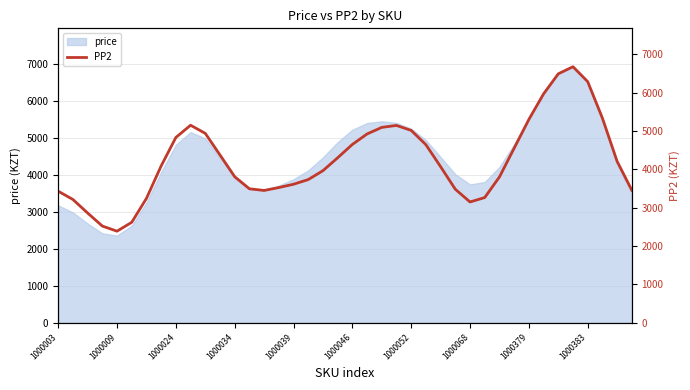

What is the value of the 8th point from the left?

4086